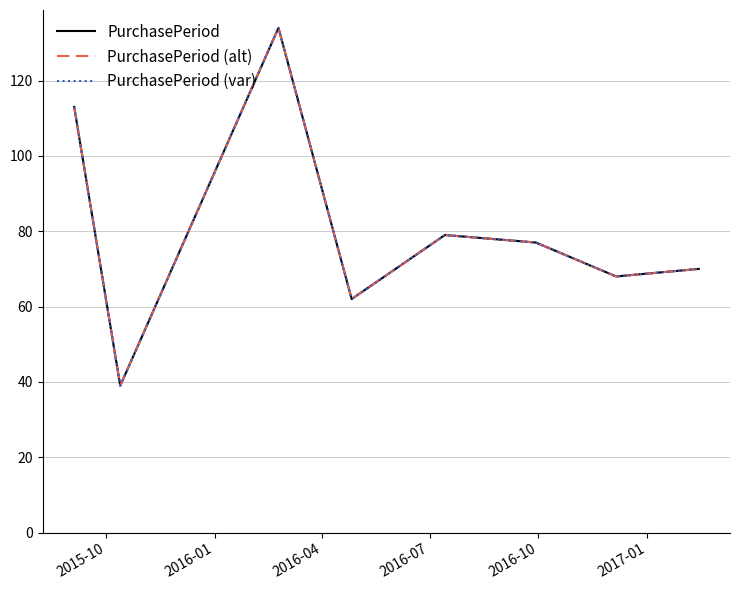

Does the chart display data point markers on the line(s)?

No